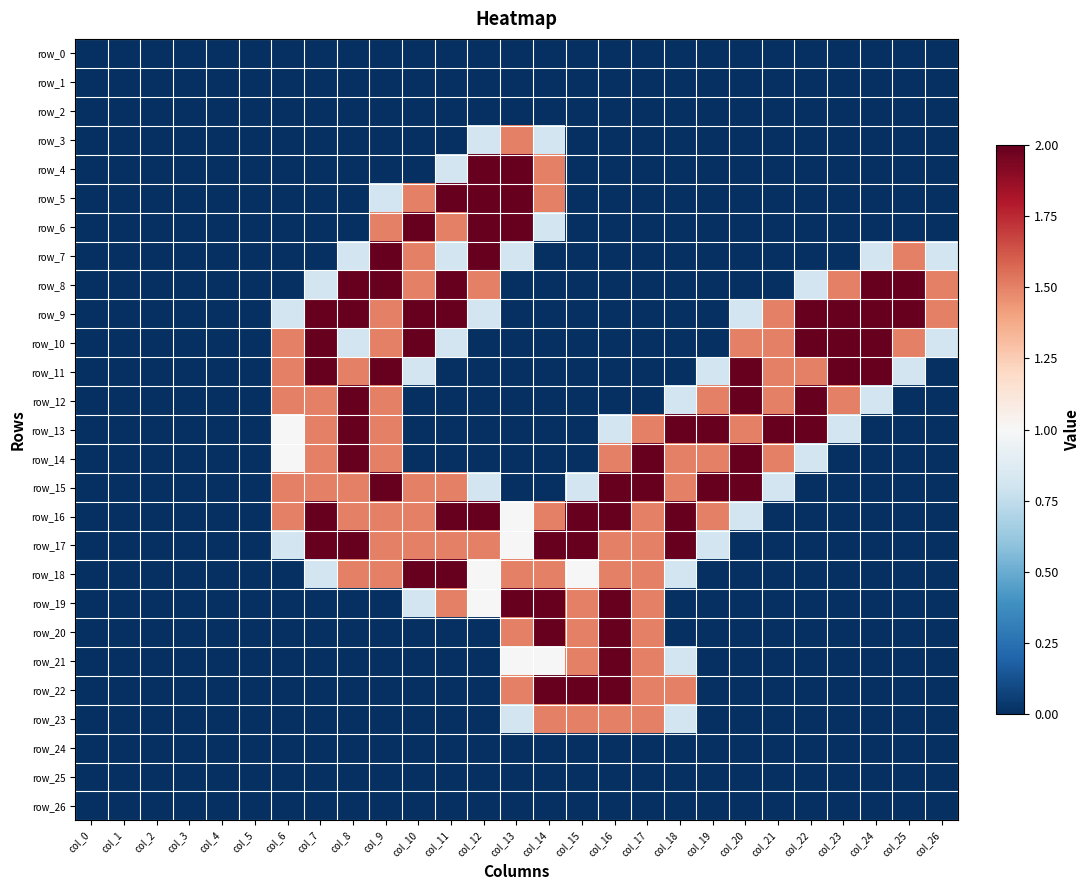

Which series has the largest total across all categories?

row_16